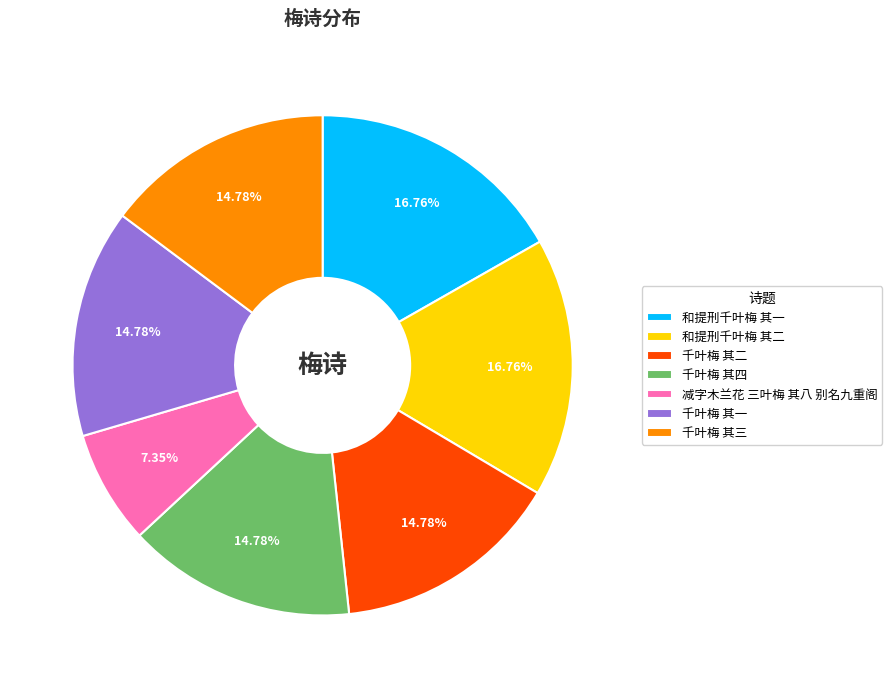

Between 和提刑千叶梅 其二 and 千叶梅 其三, which is larger?

和提刑千叶梅 其二